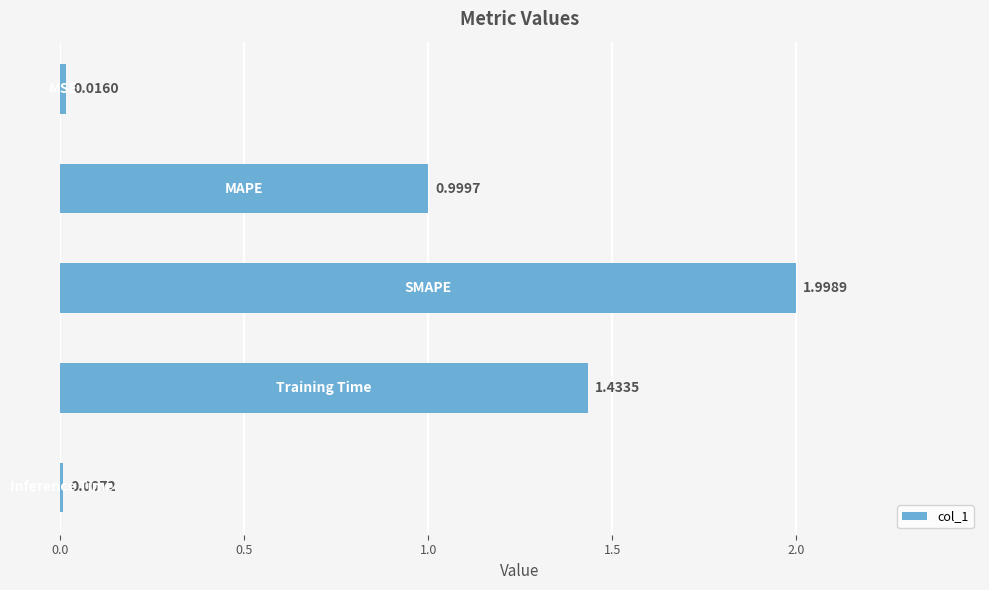

What is the sum of all values?

4.5